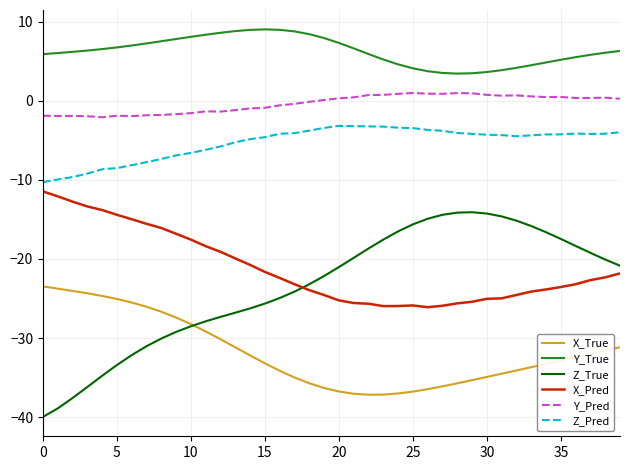

True or false: Y_Pred and Y_True cross at least once.

False